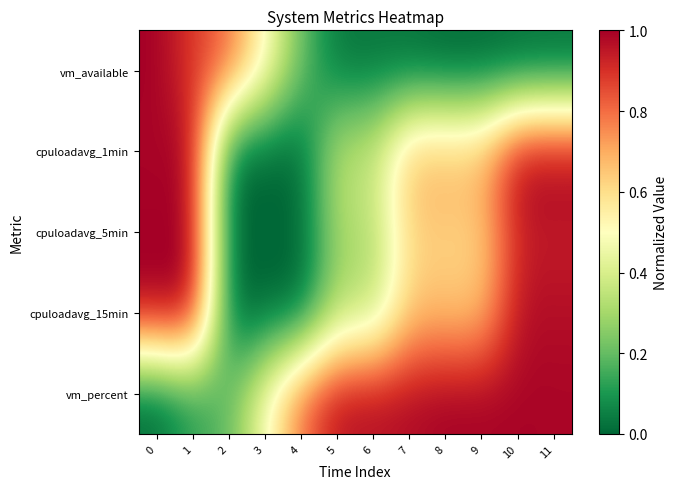

Which has a higher value, 3 or 10?

3